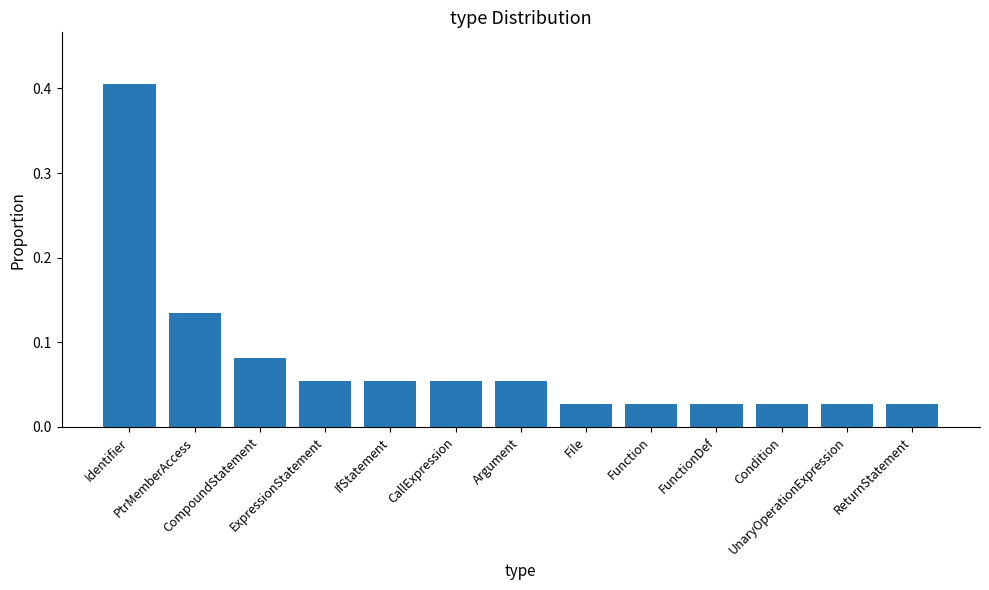

What is the sum of all values?

1.0